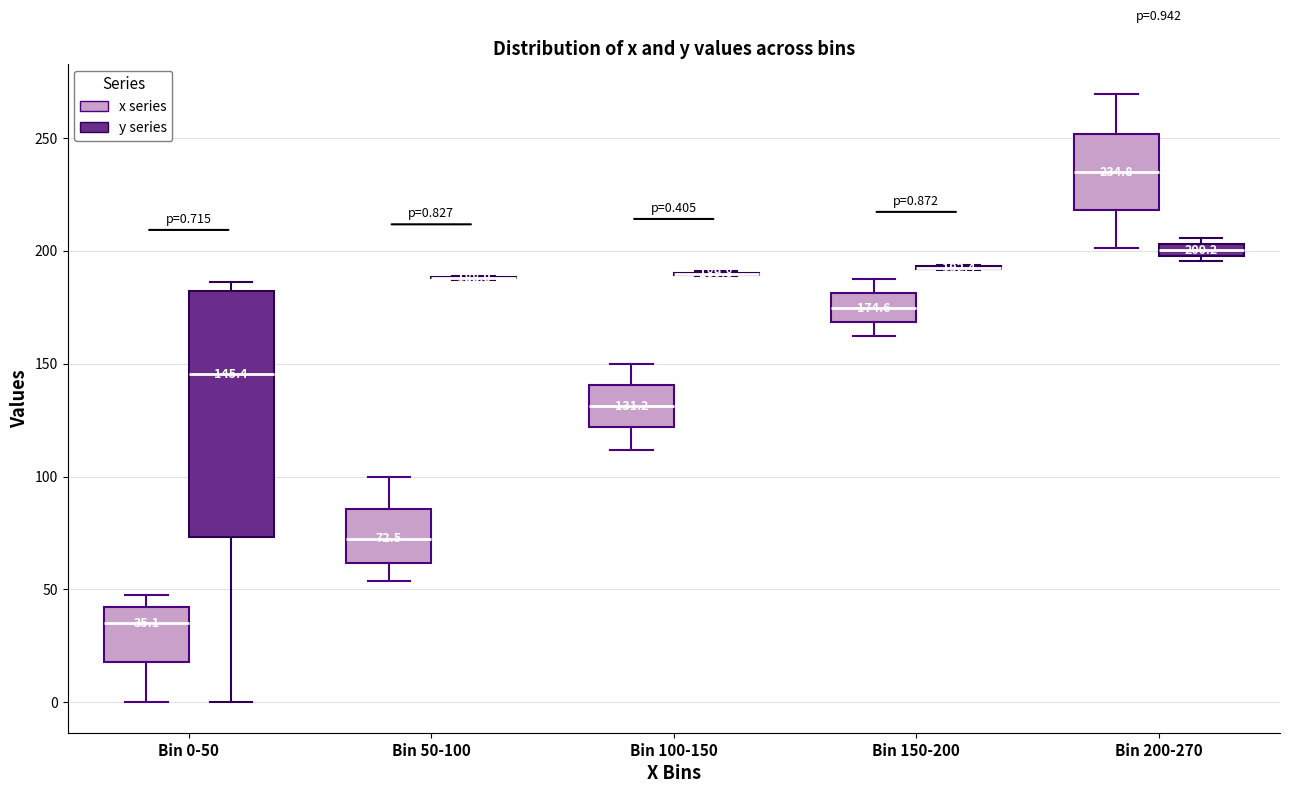

Which box is the tallest, from its lower edge to its upper edge?

Bin 0-50 (y series)